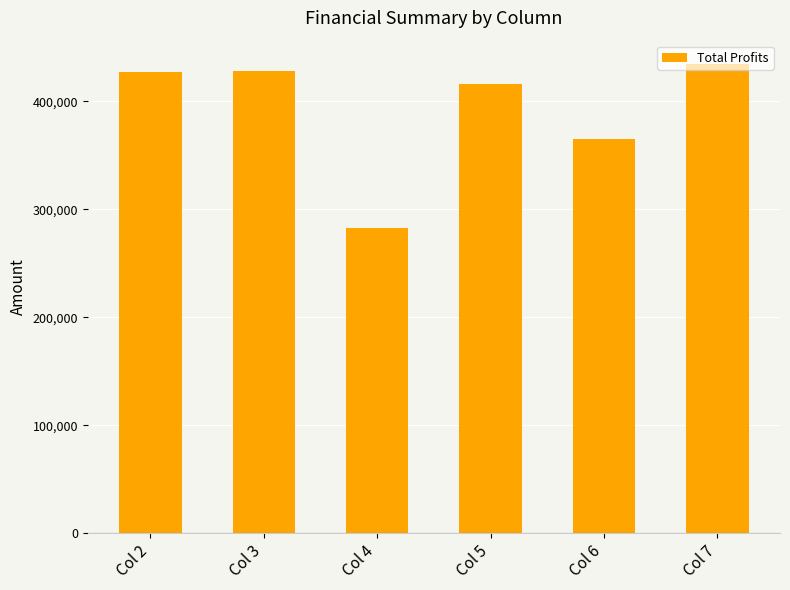

True or false: the data shows 62918.6 at Col 4.

False